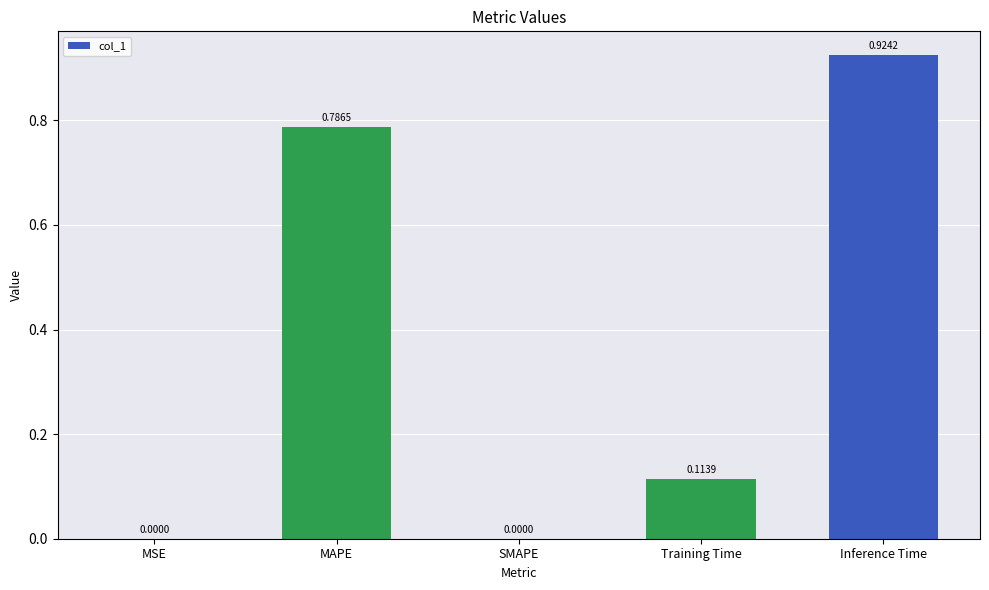

Which label corresponds to the largest value in the chart?

Inference Time